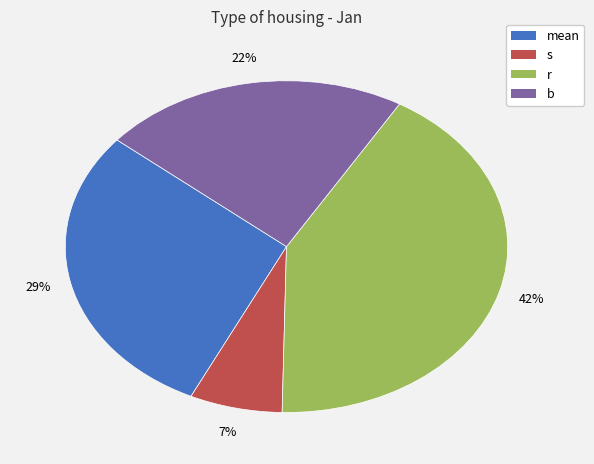

Do mean and s together represent more than half of the pie?

No